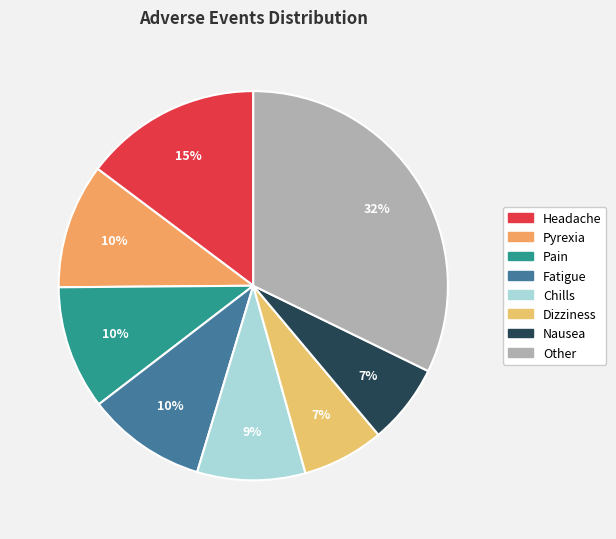

True or false: Other accounts for 23% of the total.

False